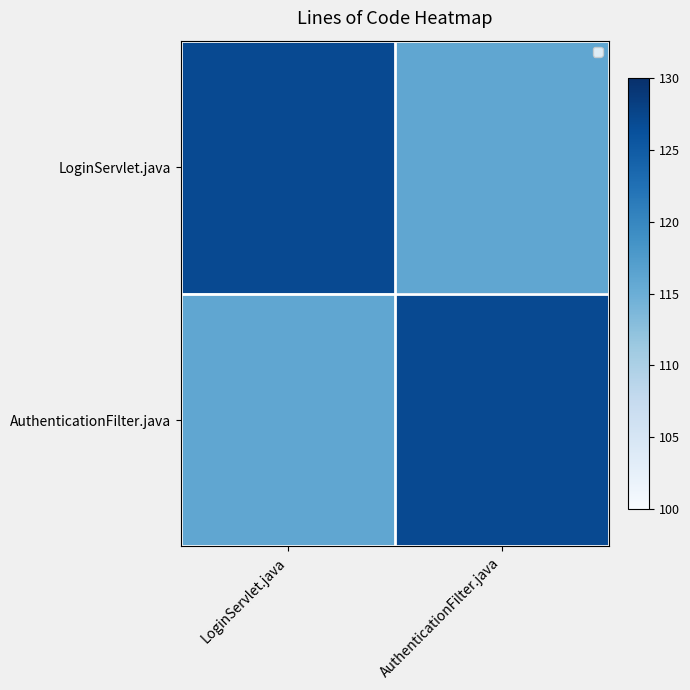

Rank the series by their maximum value, from lowest to highest.

LoginServlet.java, AuthenticationFilter.java